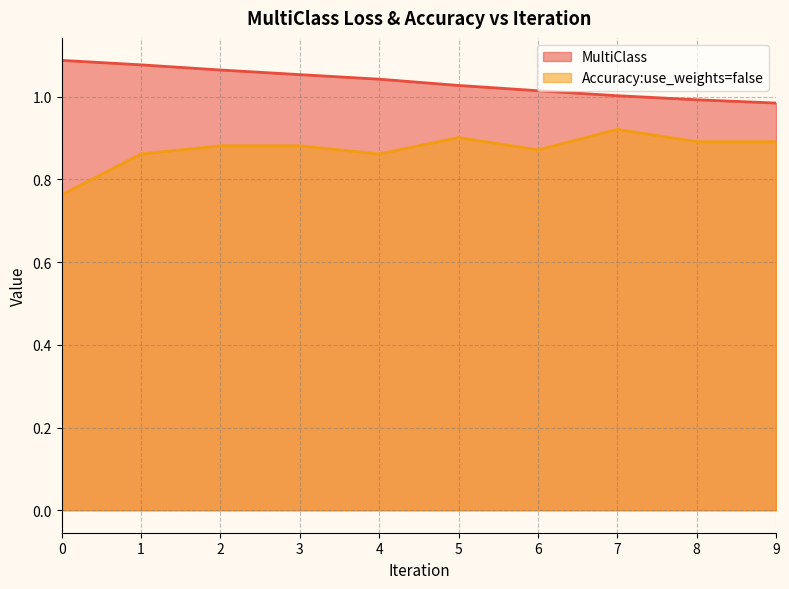

True or false: Accuracy:use_weights=false and MultiClass cross at least once.

False